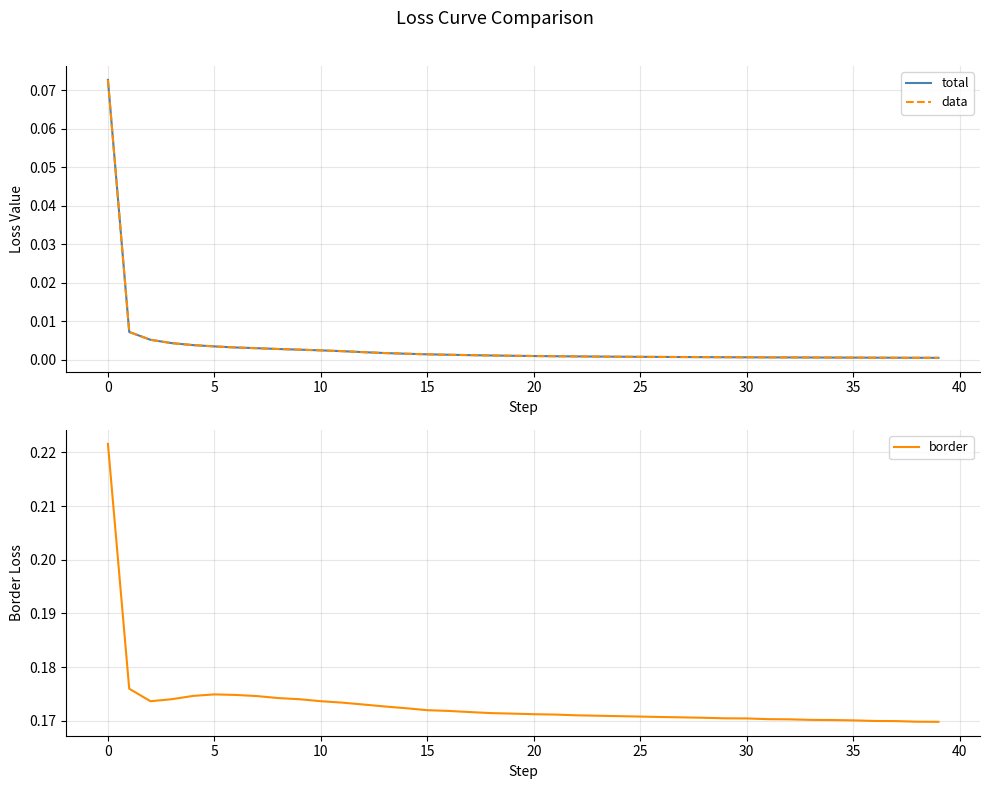

The value of data at 0 is 0.0. True or false?

False